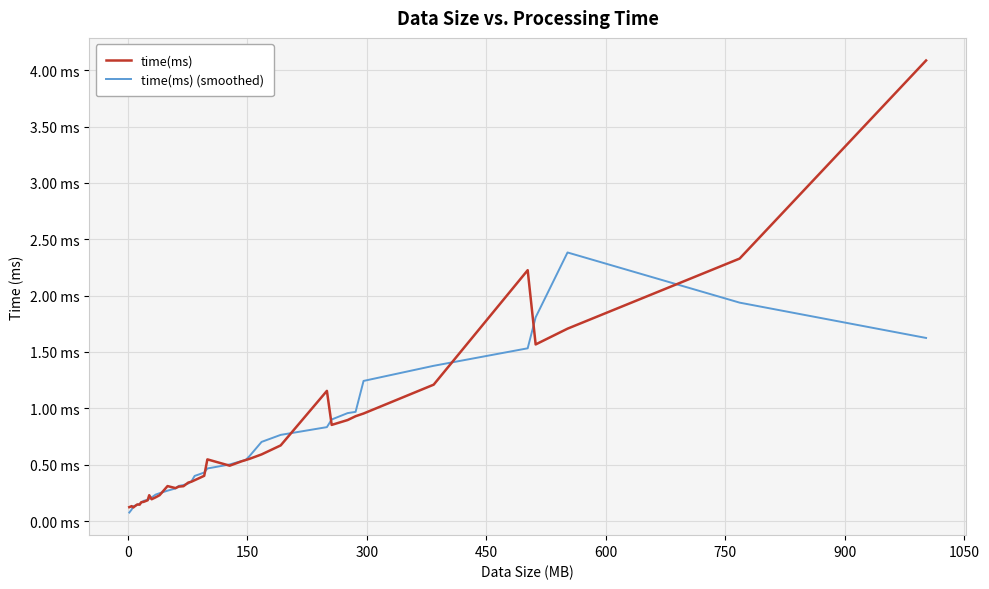

Which series has the widest spread of values?

time(ms)